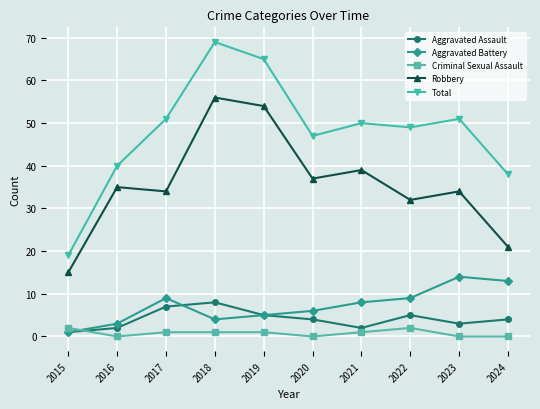

At 2021, list the series in order from smallest to largest.

Criminal Sexual Assault, Aggravated Assault, Aggravated Battery, Robbery, Total